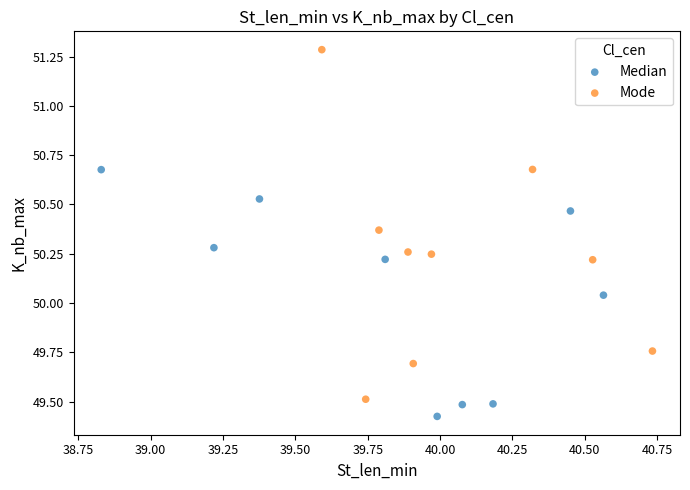

Which series reaches the minimum Y coordinate?

Median